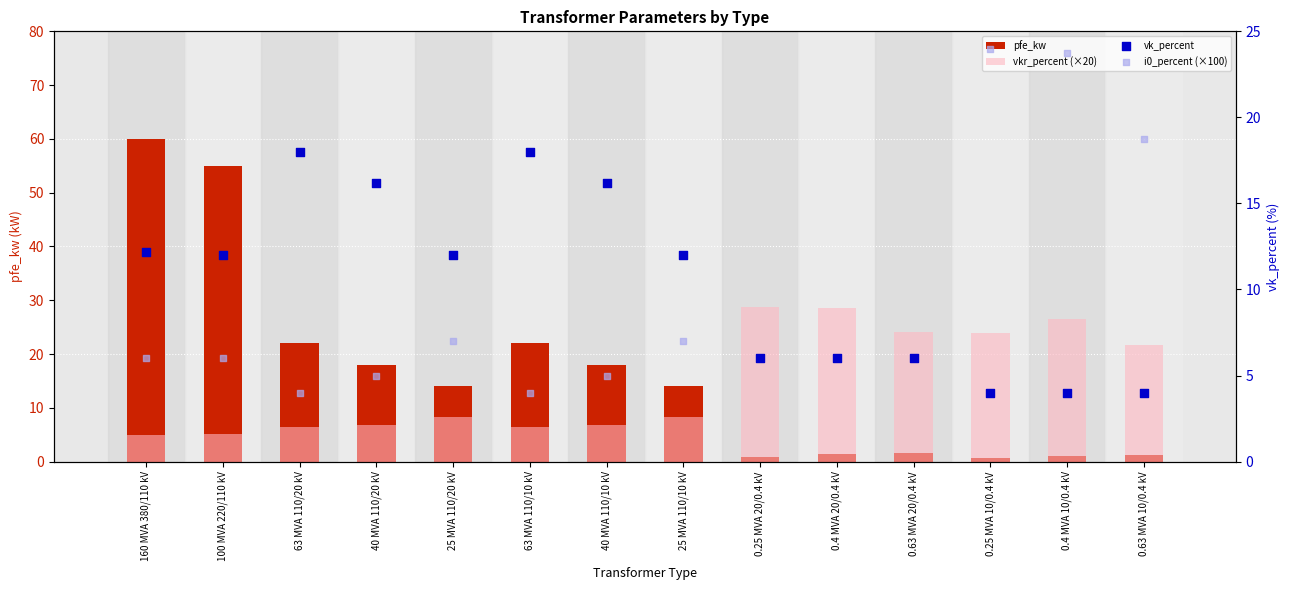

Which series contains the lowest Y value?

pfe_kw